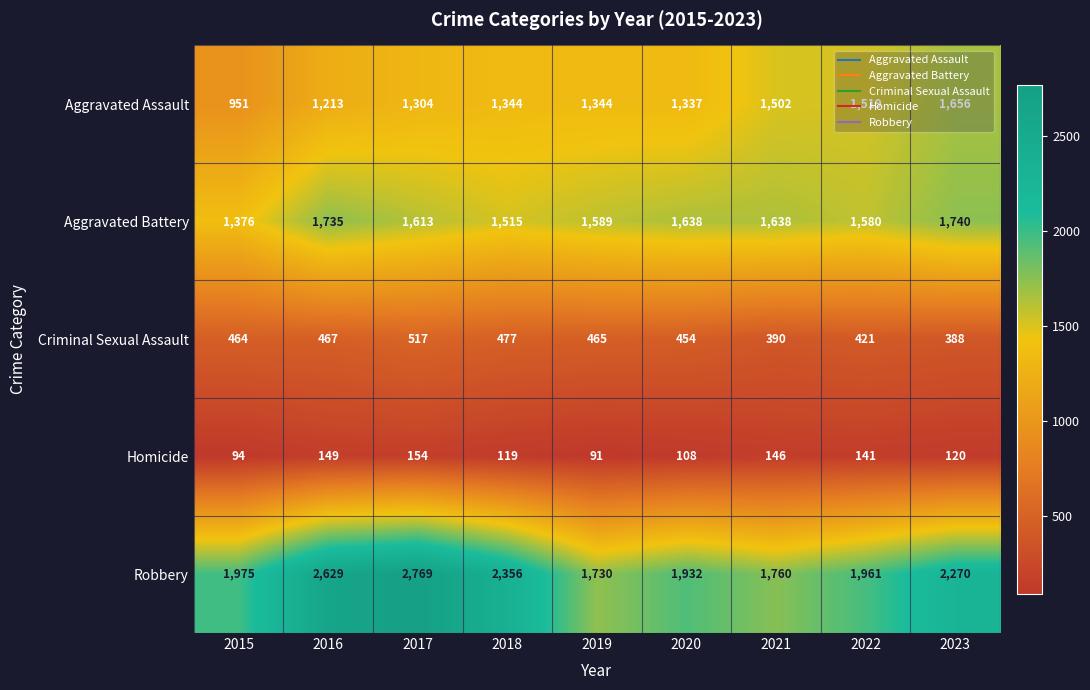

What is the difference between the second highest and minimum values in the Robbery series?

899